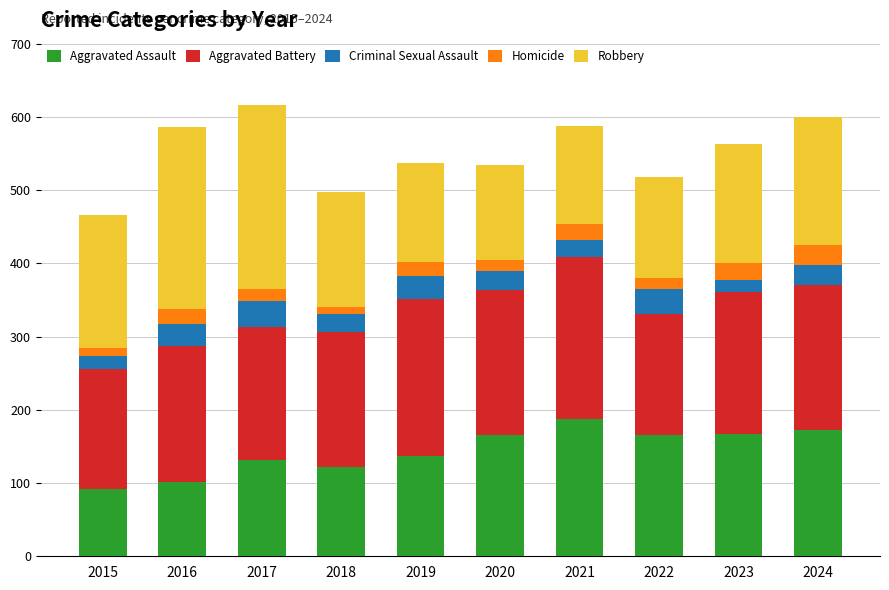

What is the sum of the Aggravated Assault values at 2016 and 2021?

289